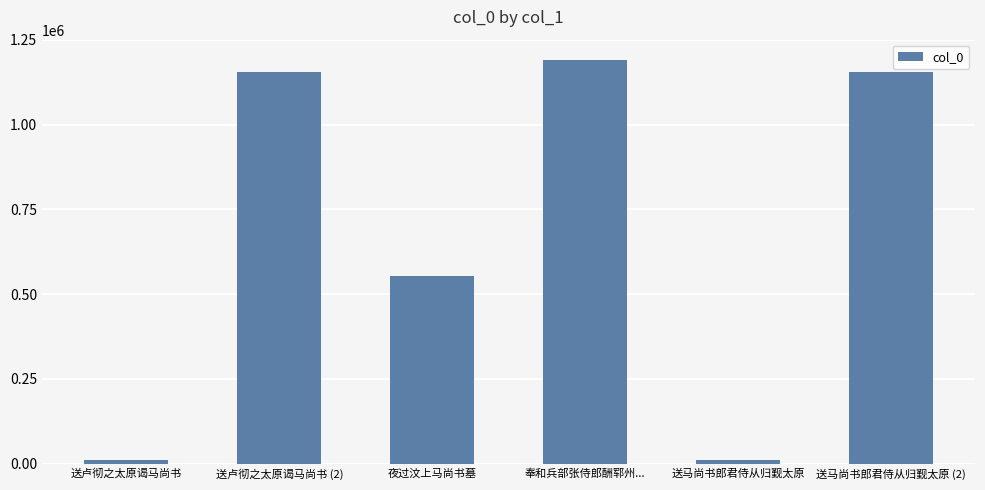

Which category has the highest value across all series?

奉和兵部张侍郎酬郓州...